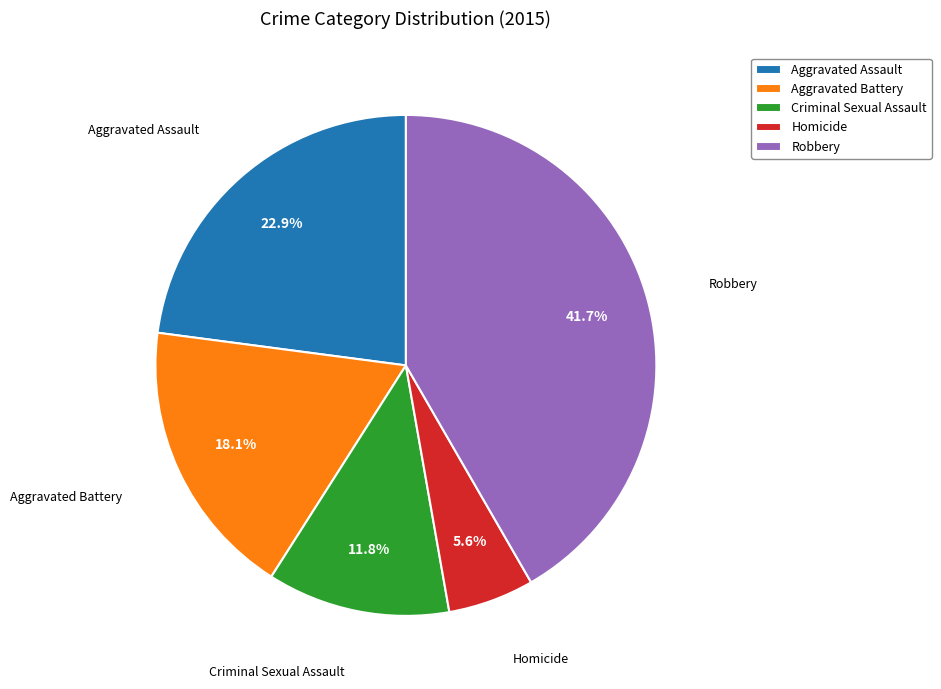

To the nearest percent, what percentage of the pie is Homicide?

6%